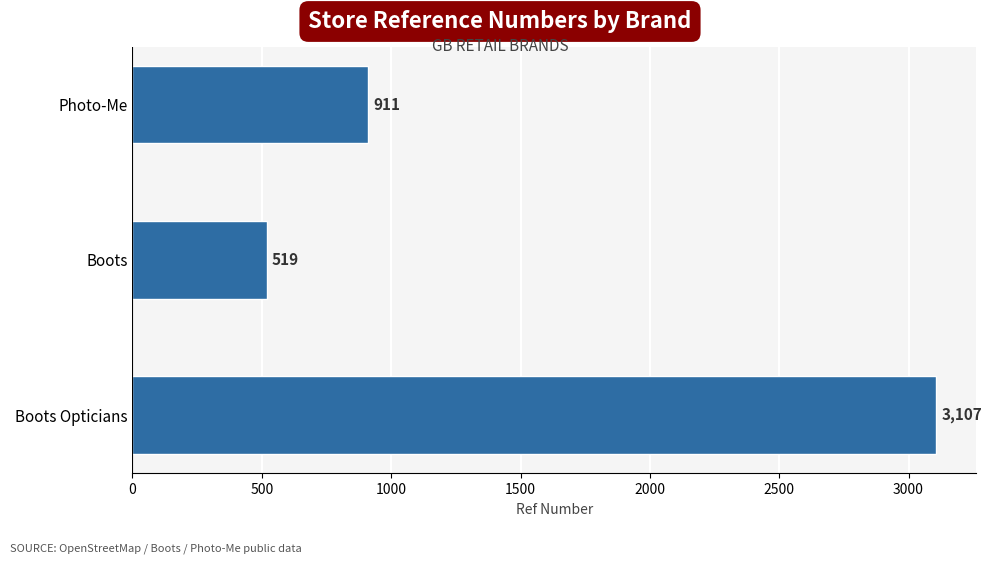

Reading bottom to top, what are all the values shown in this chart?

Boots Opticians=3107	Boots=519	Photo-Me=911